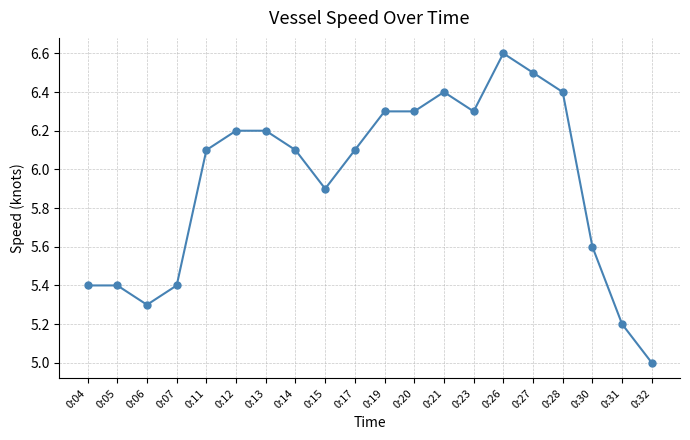

Where is the data nearest to the value 5?

0:32